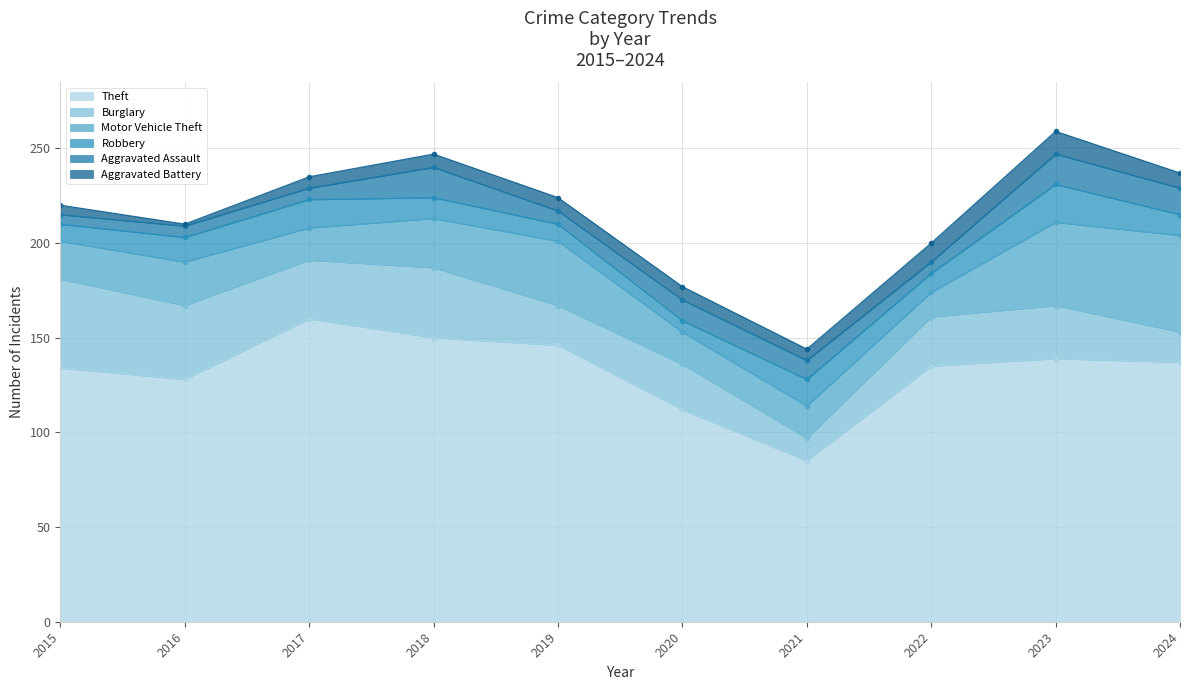

How many times do Burglary and Motor Vehicle Theft cross each other?

5